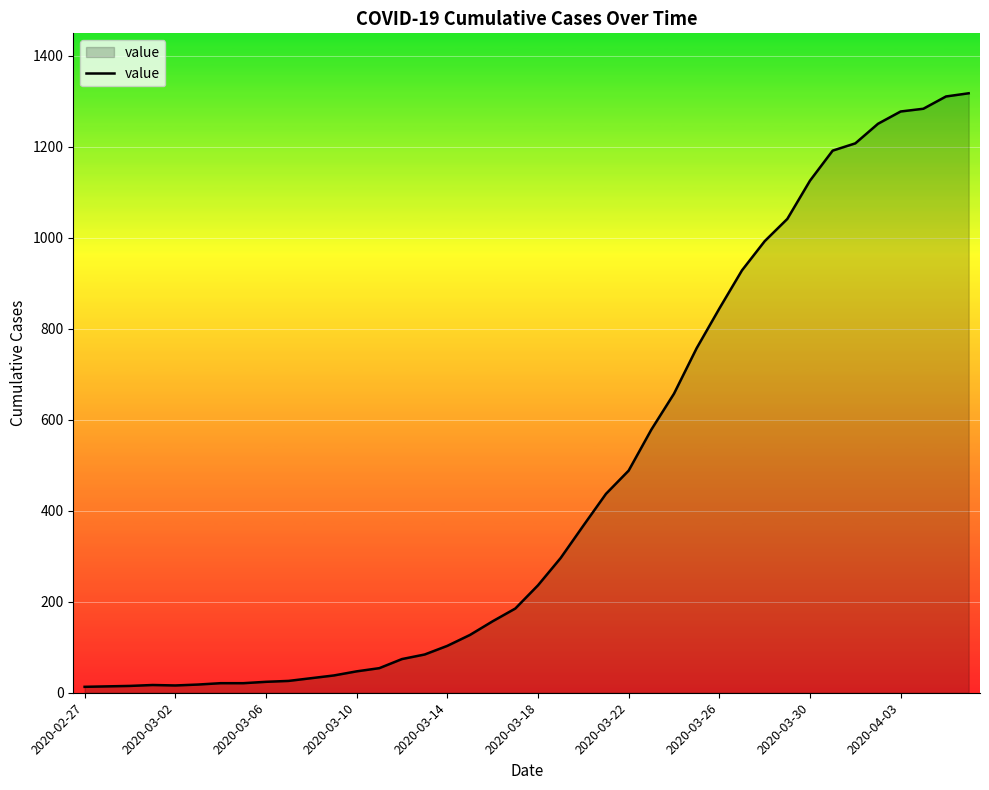

What is the greatest value displayed?

1317